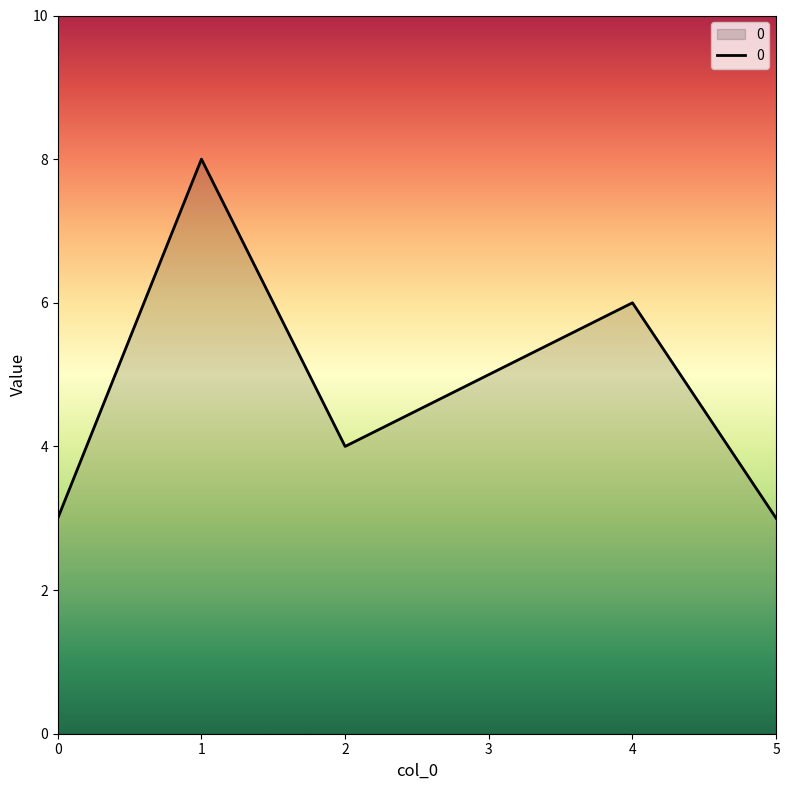

What is the approximate value at 2?

4